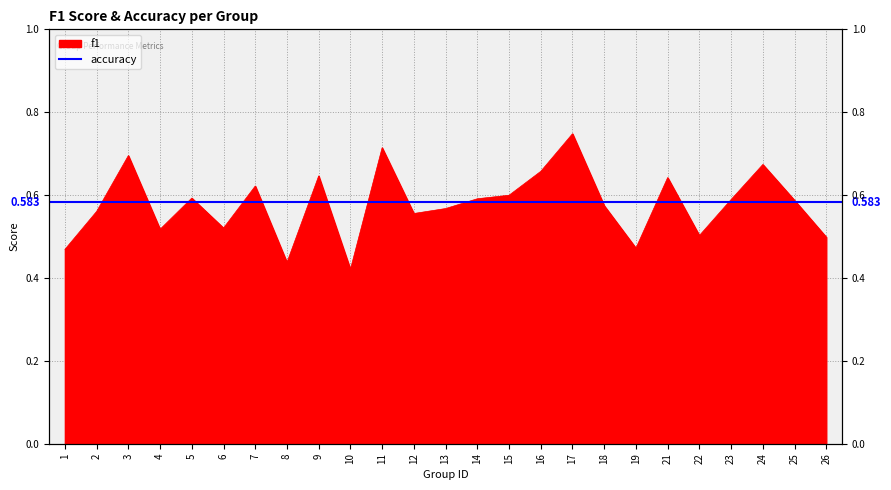

At which category does the data reach its first local valley?

4